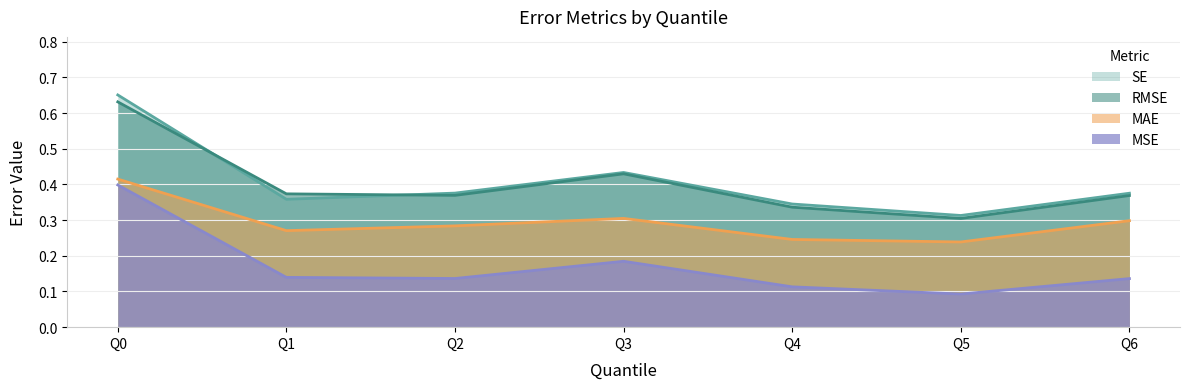

What is the average value of the RMSE series?

0.4